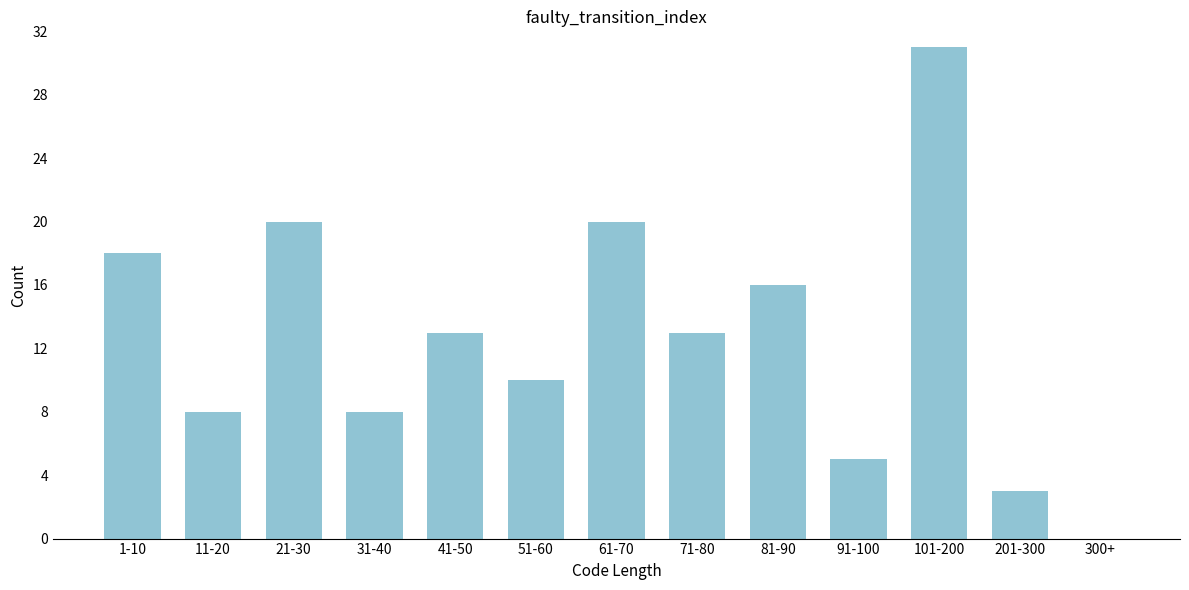

Reading right to left, extract all data points from this chart.

300+=0	201-300=3	101-200=31	91-100=5	81-90=16	71-80=13	61-70=20	51-60=10	41-50=13	31-40=8	21-30=20	11-20=8	1-10=18